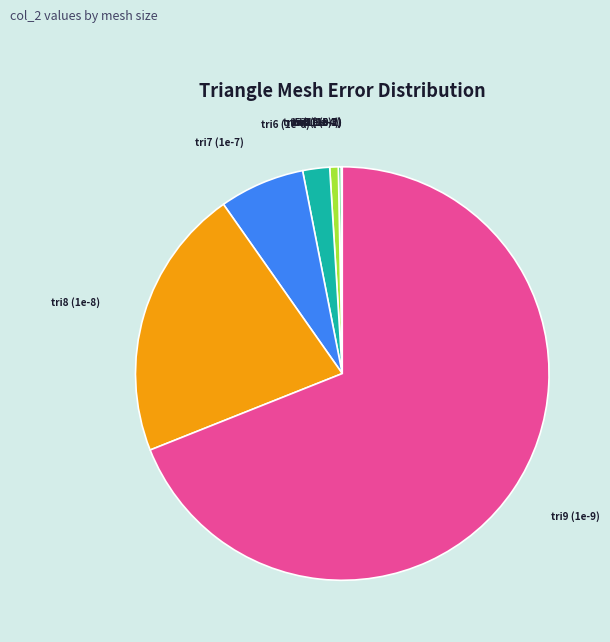

True or false: tri7 (1e-7) accounts for 7% of the total.

True